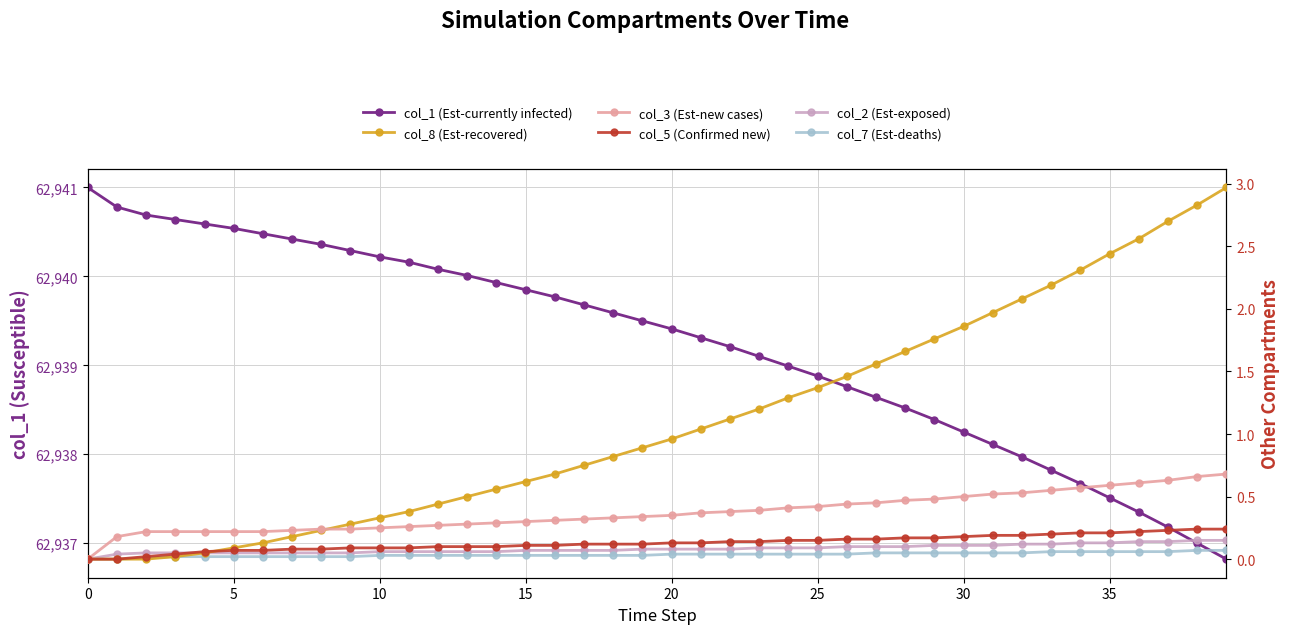

True or false: col_5 (Confirmed new) and col_1 (Est-currently infected) intersect in this chart.

False